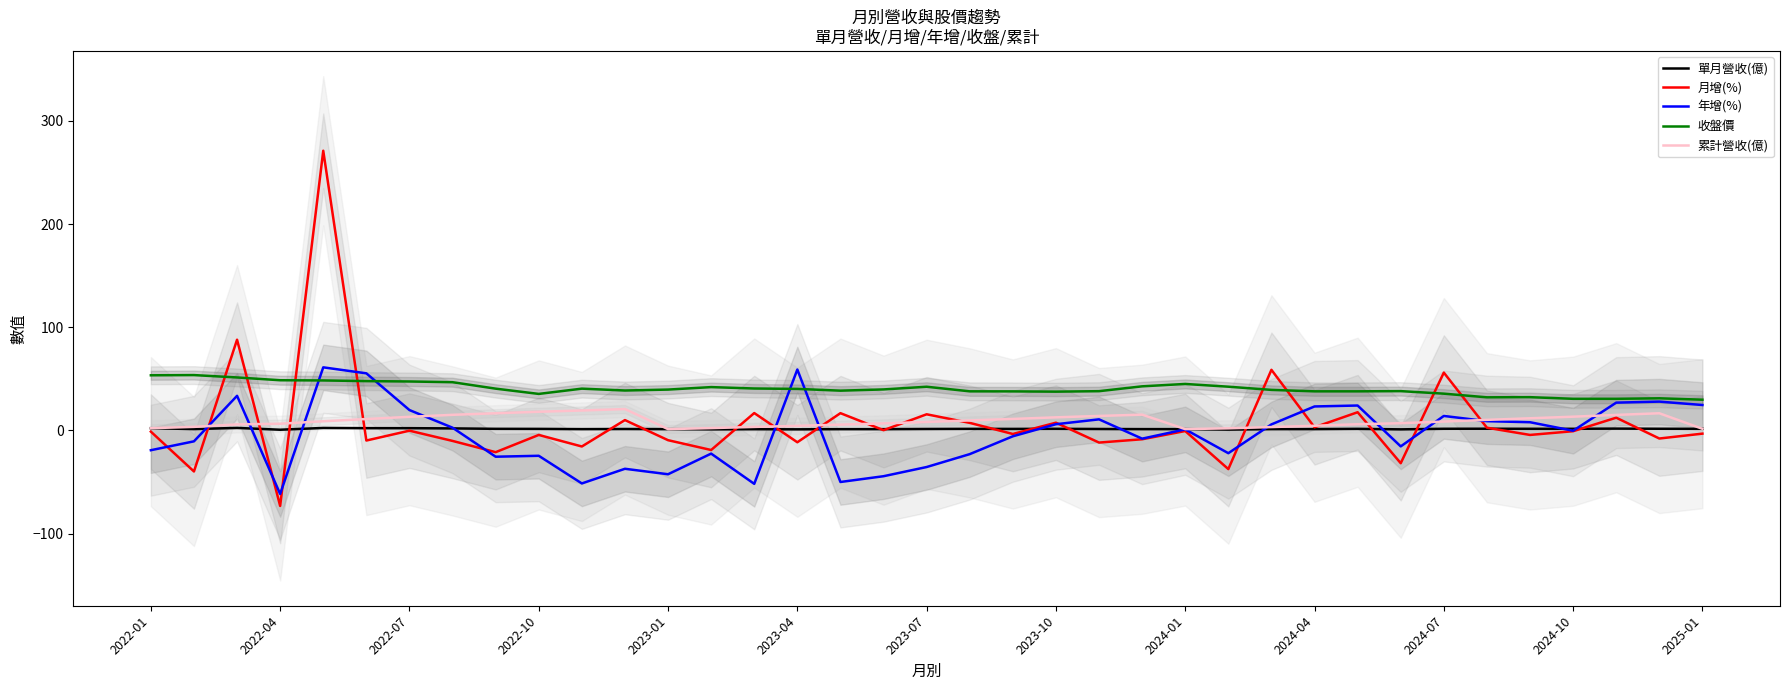

How many intersections are there between 月增(%) and 收盤價?

8